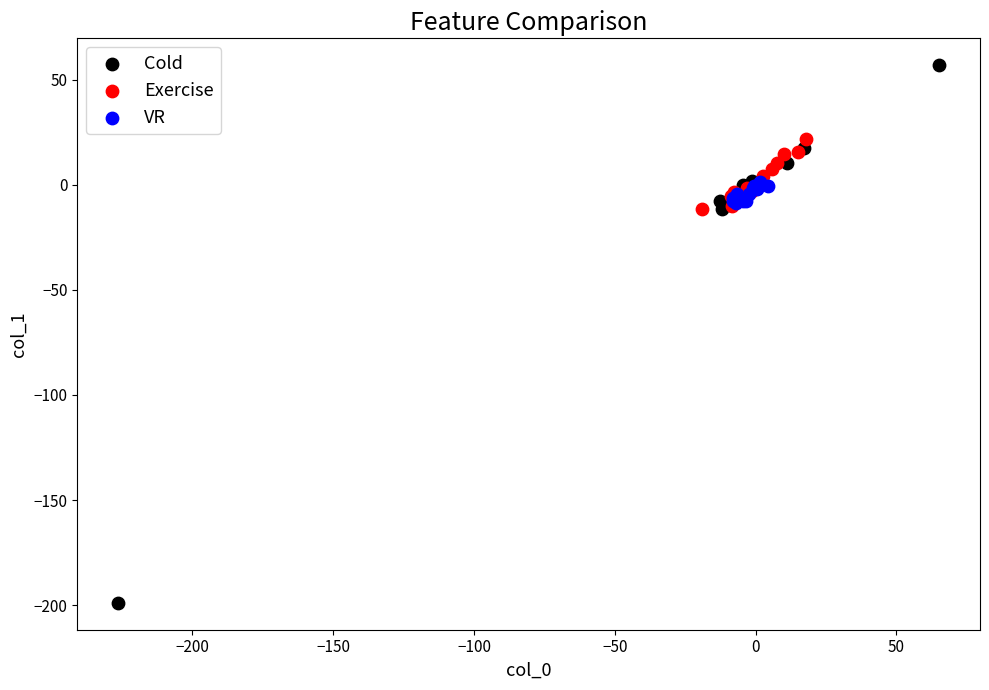

Which series has the widest spread of Y values?

Cold